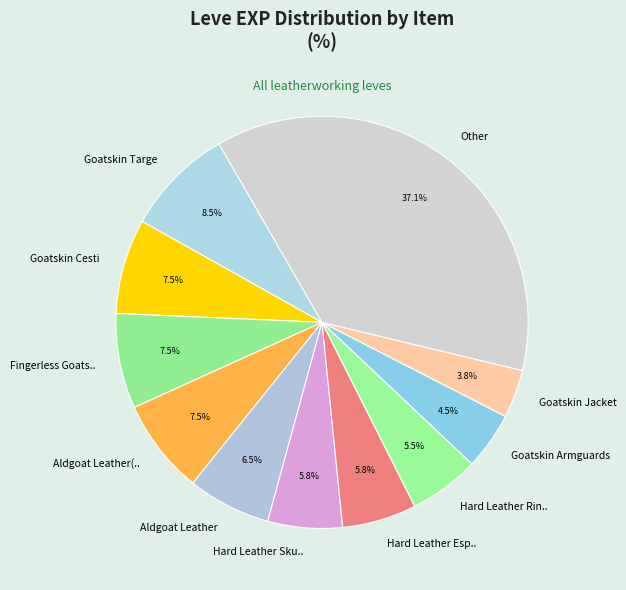

Does Other represent more than half of the total?

No